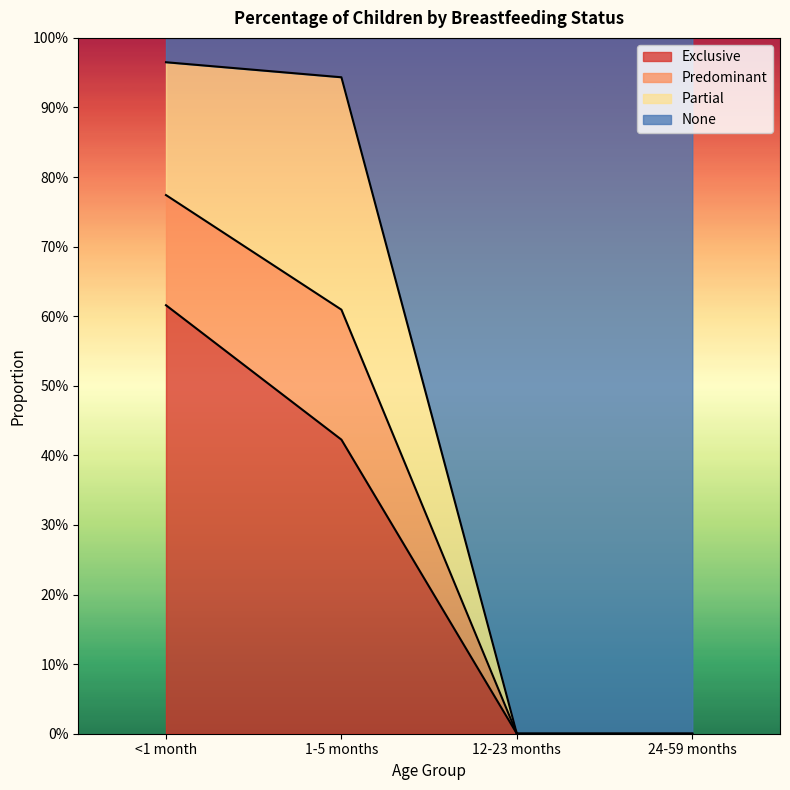

What is the label of the 1st point from the right?

24-59 months